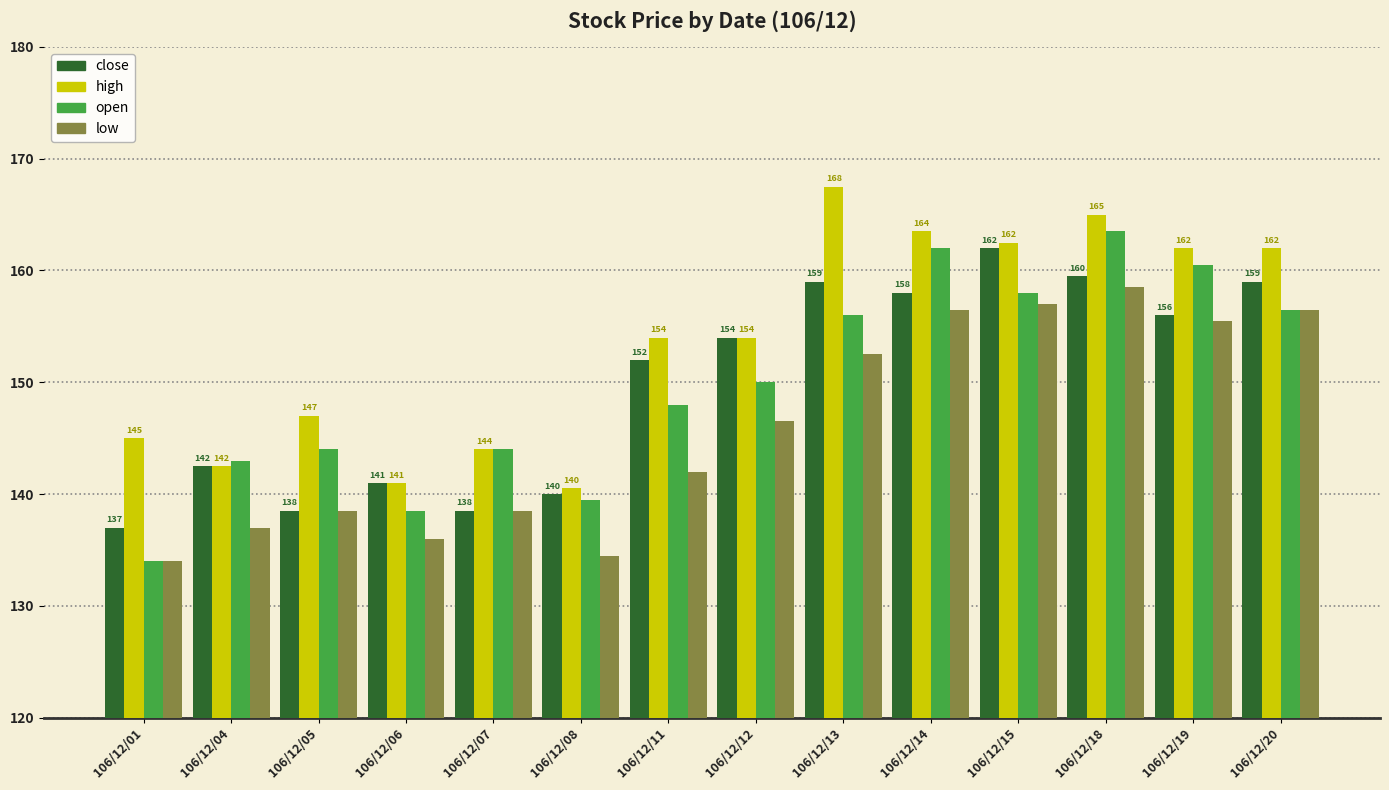

What is the smallest value displayed?

134.0